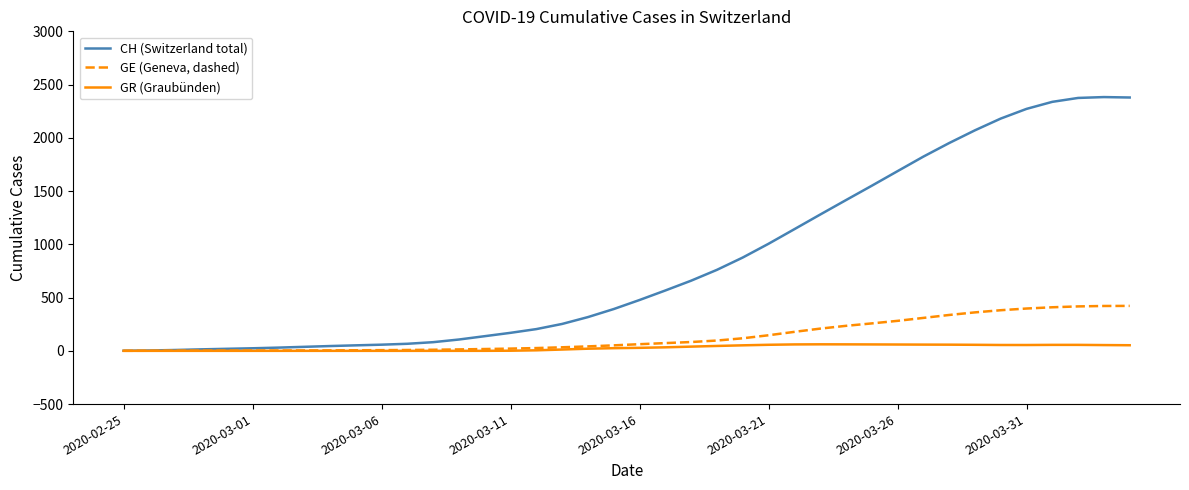

Which series has the largest total across all categories?

CH (Switzerland total)